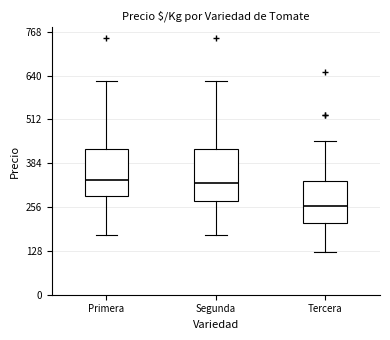

Which box's median line is the lowest?

Tercera